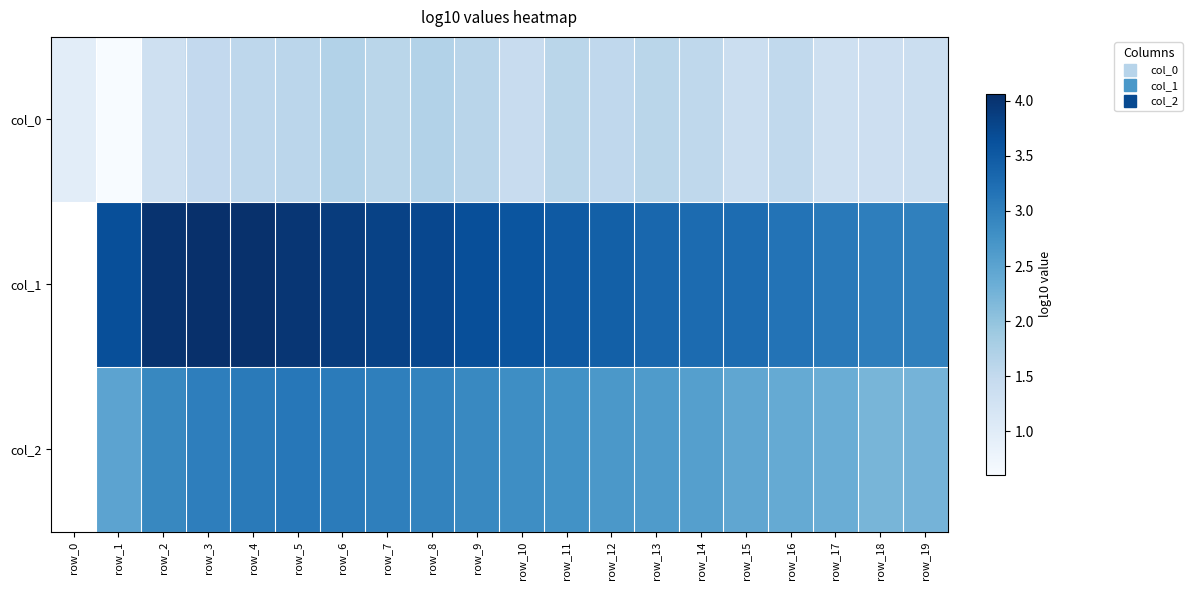

At which category is the sum across all series the highest?

row_5